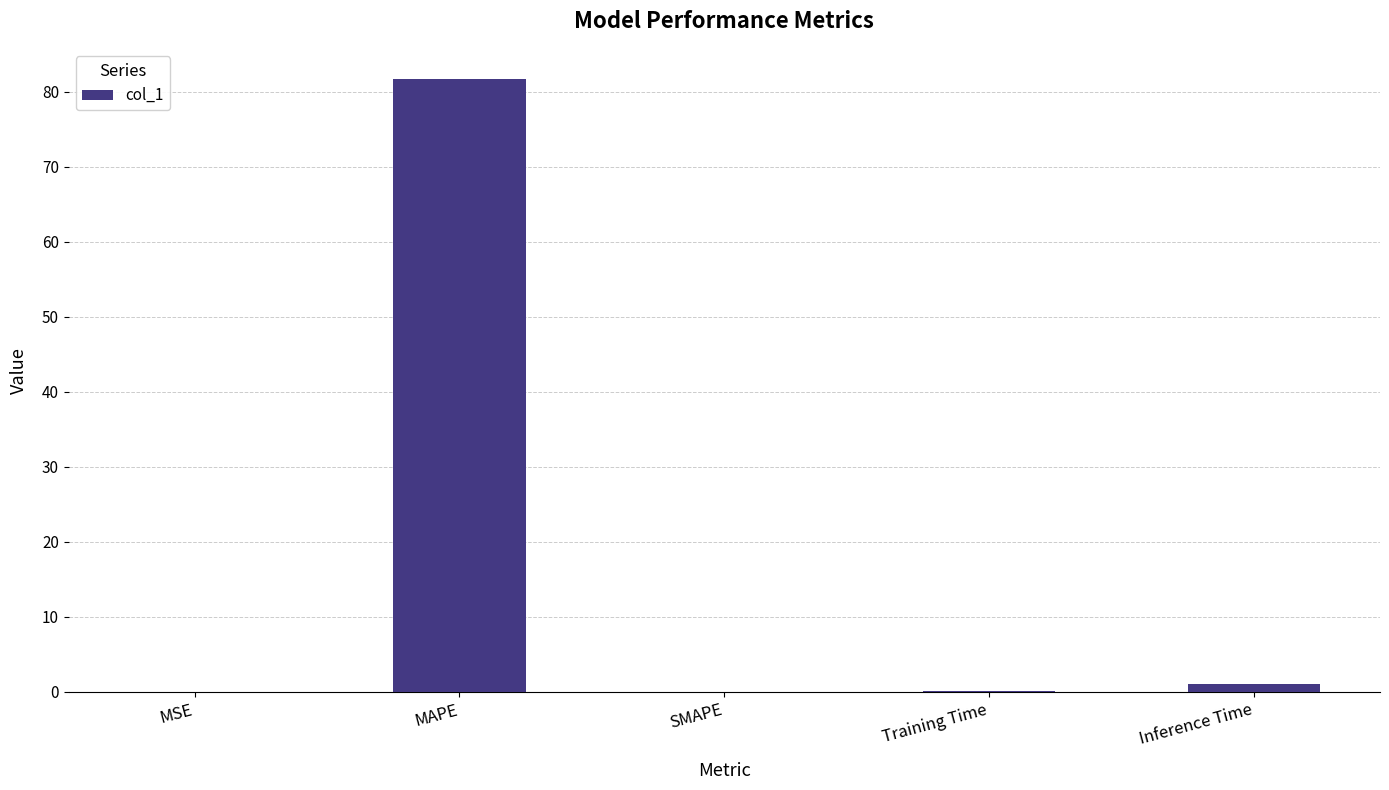

Is it true that the value at Inference Time is 1.1?

True